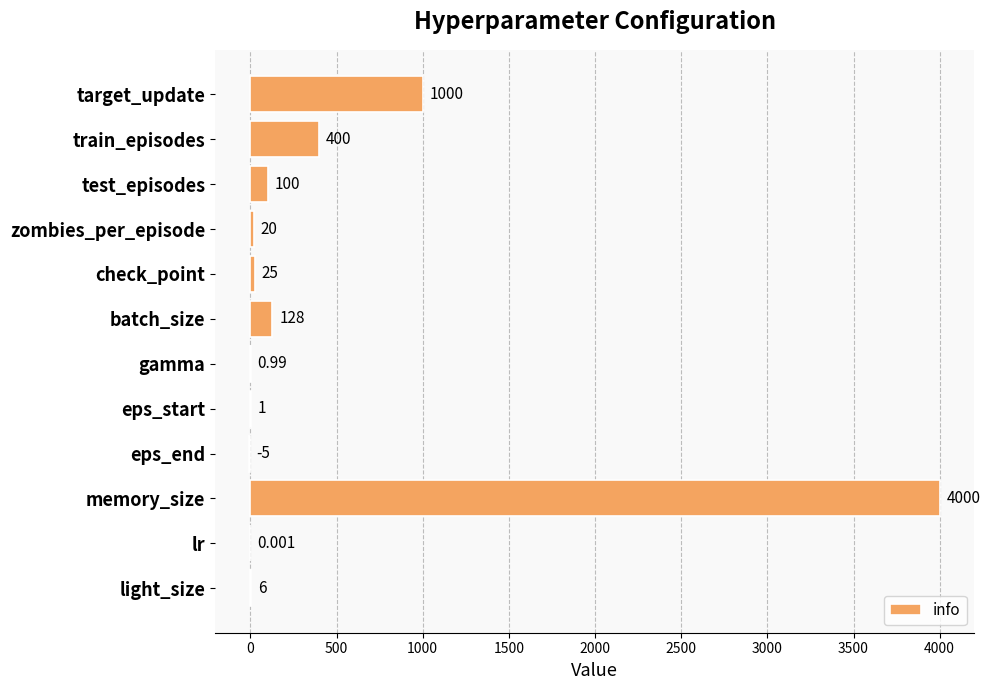

At which category does the chart reach its peak across all series?

memory_size